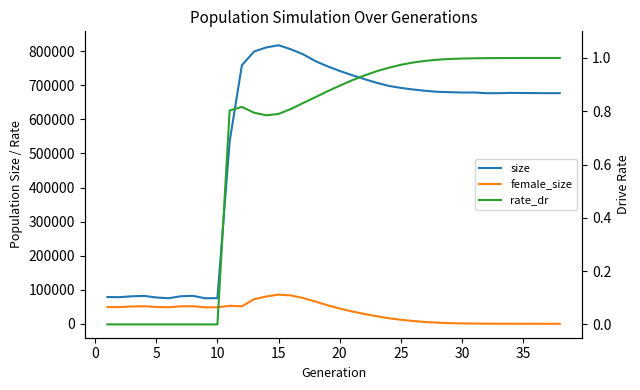

True or false: size has more than 0 points higher than both neighbors.

True